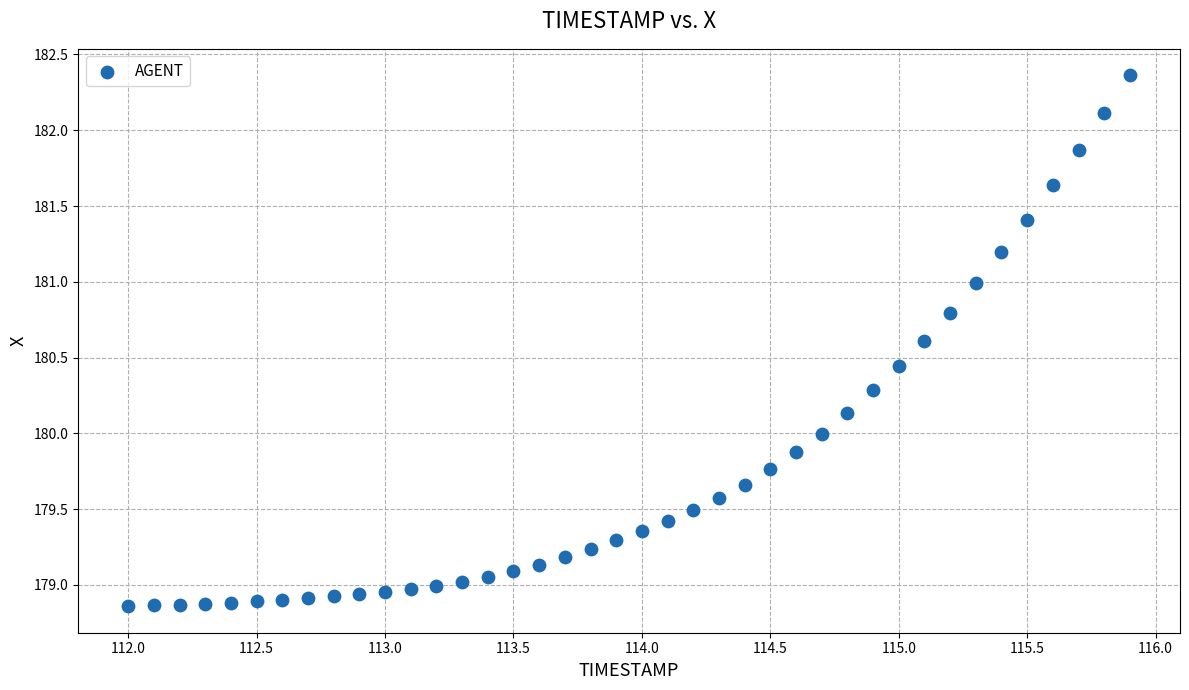

What is the range of Y values (max minus min)?

3.5